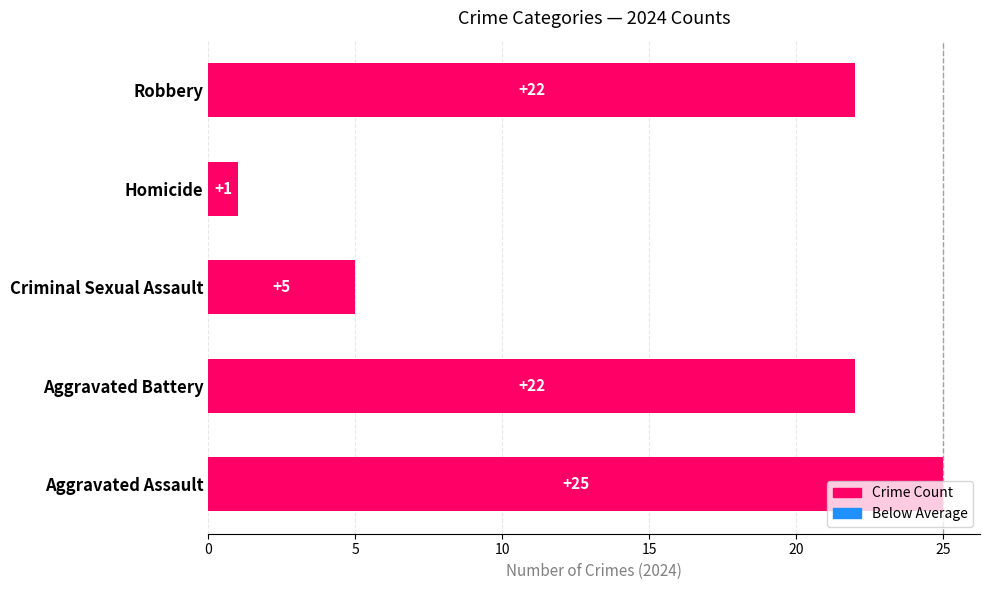

At which category does the chart reach its peak across all series?

Aggravated Assault